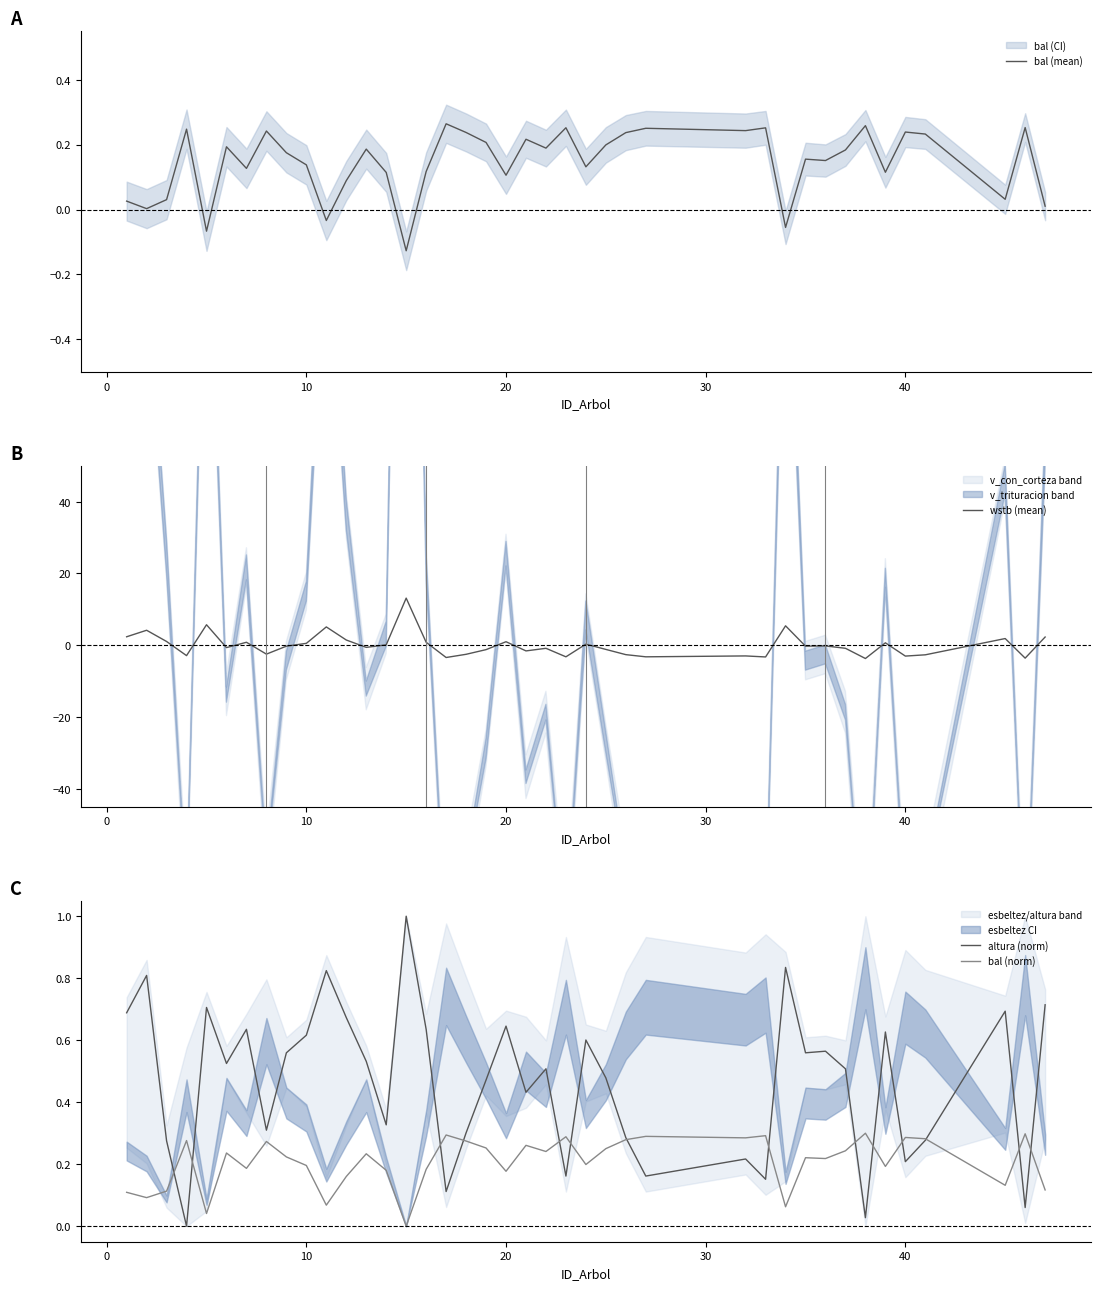

What is the difference between the maximum and minimum values in the bal (norm) series?

0.3